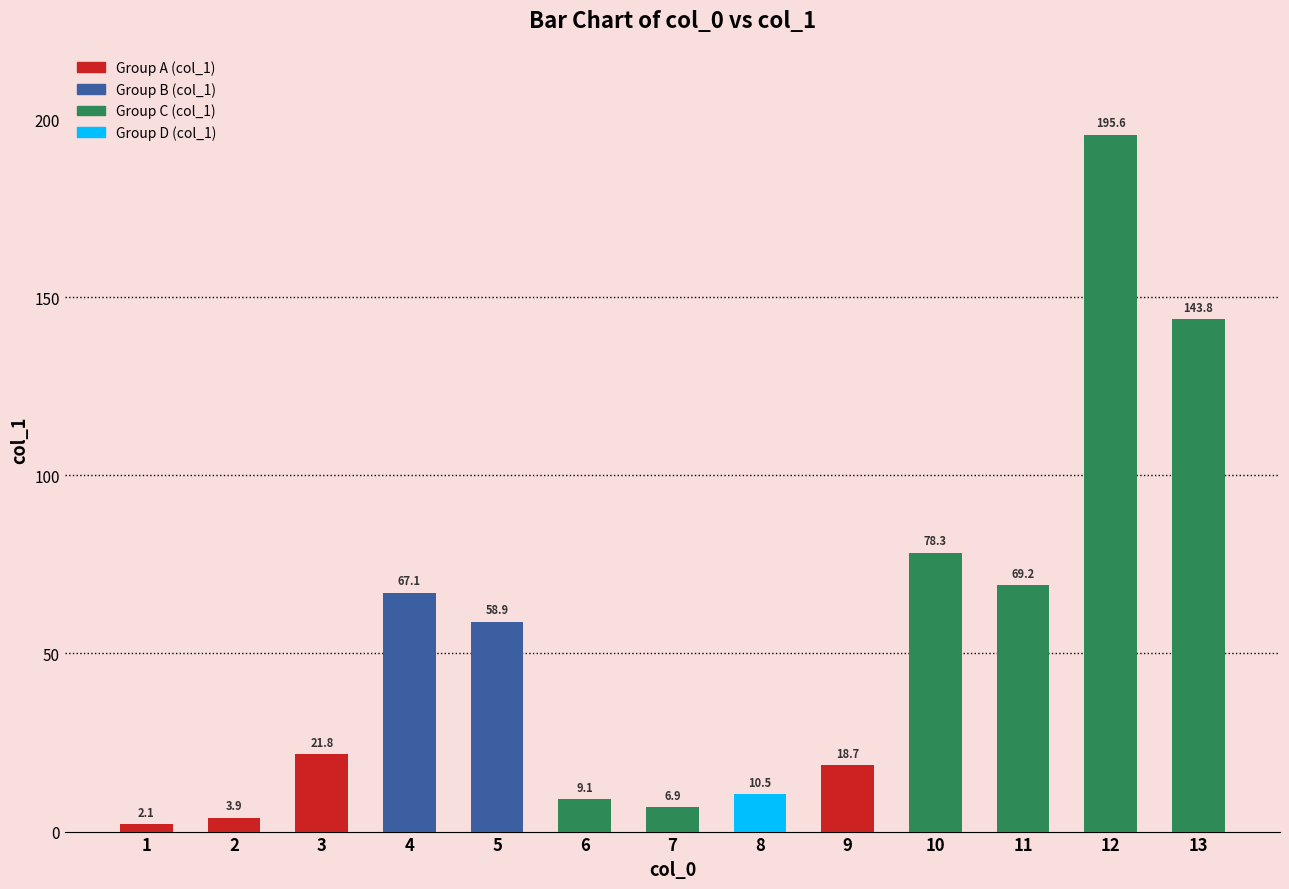

At which category does the chart reach its peak across all series?

12